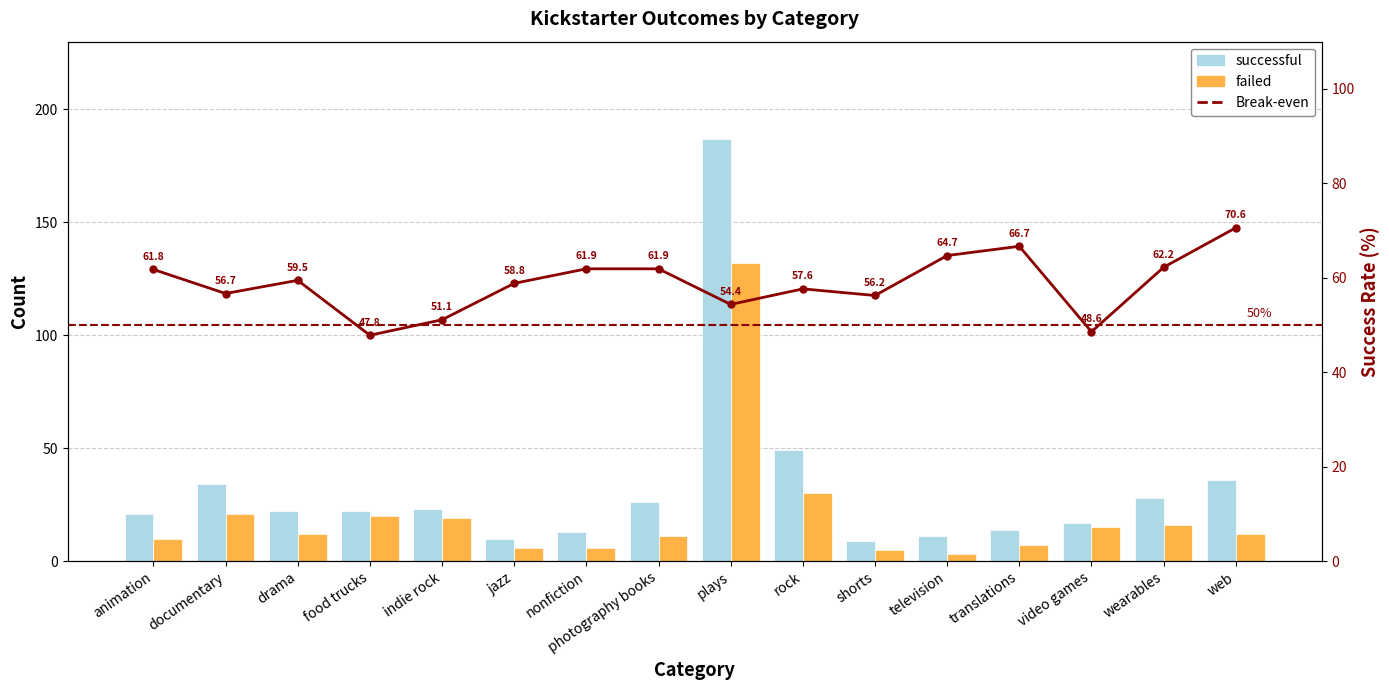

Rank the series by their average value, from lowest to highest.

failed, successful, Break-even